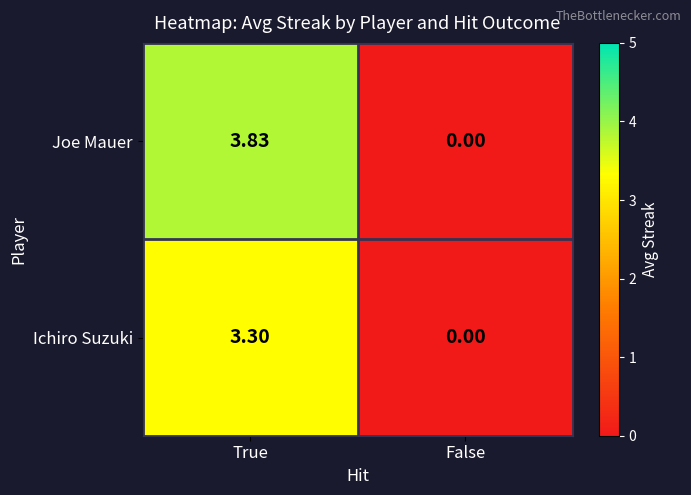

List the labels in order of Joe Mauer value, smallest first.

False, True